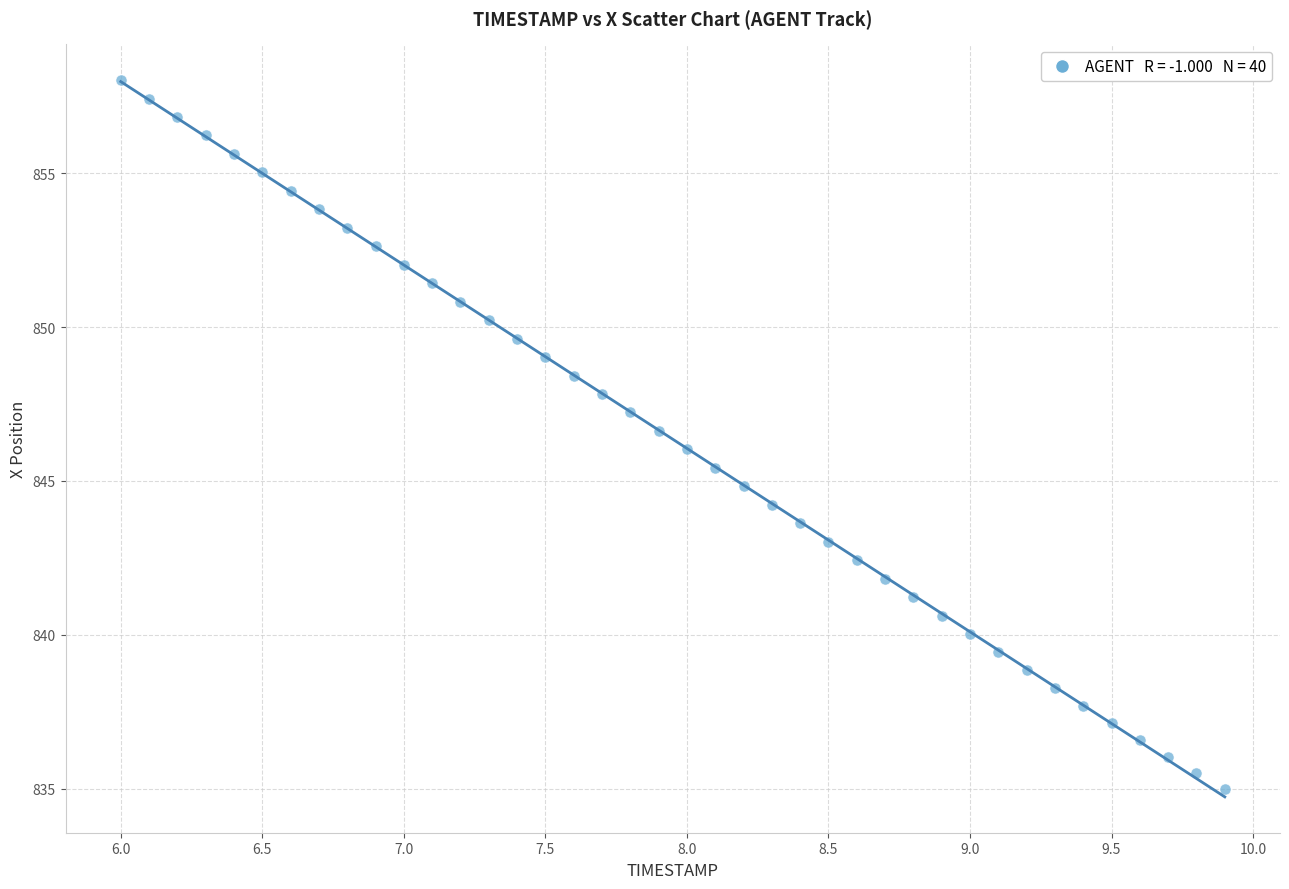

What is the range of X values (max minus min)?

3.9